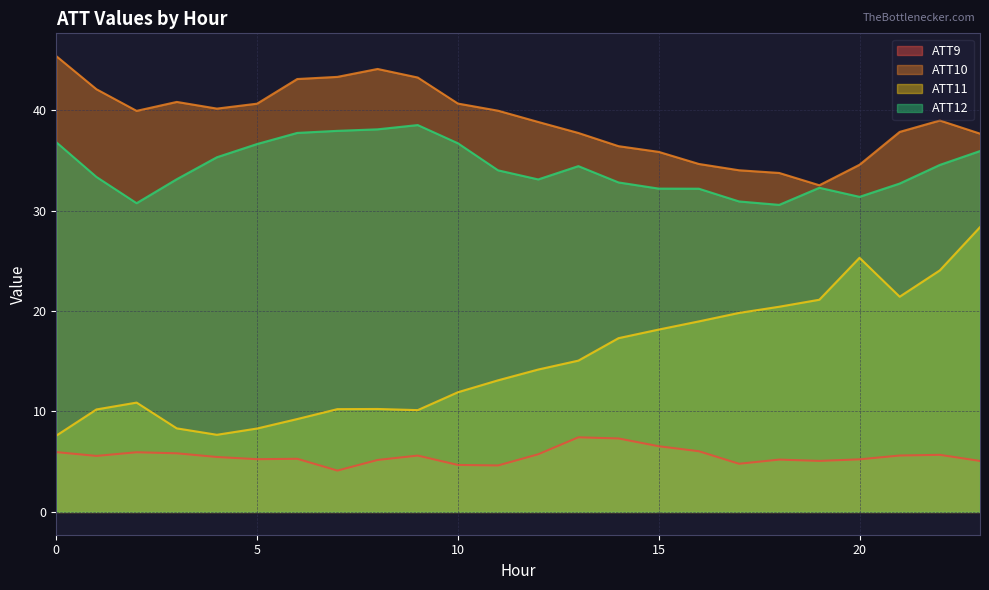

At which label is ATT10 closest to 38?

21